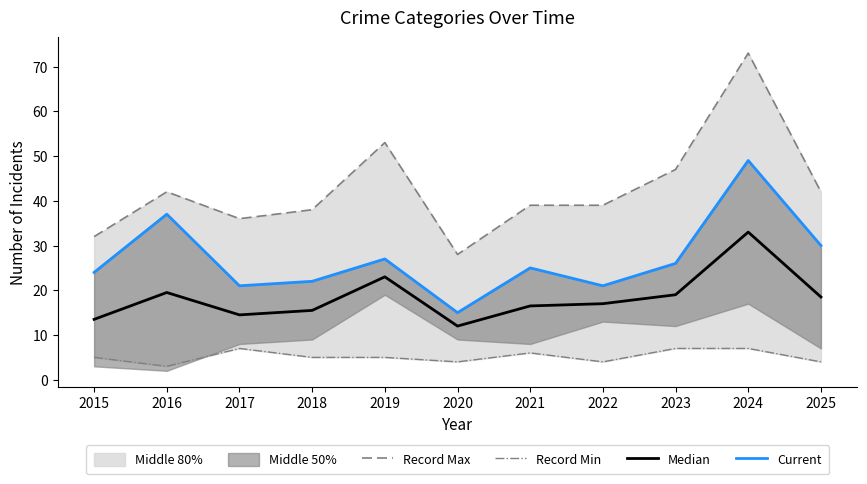

The value of Record Min at 2020 is 2.1. True or false?

False